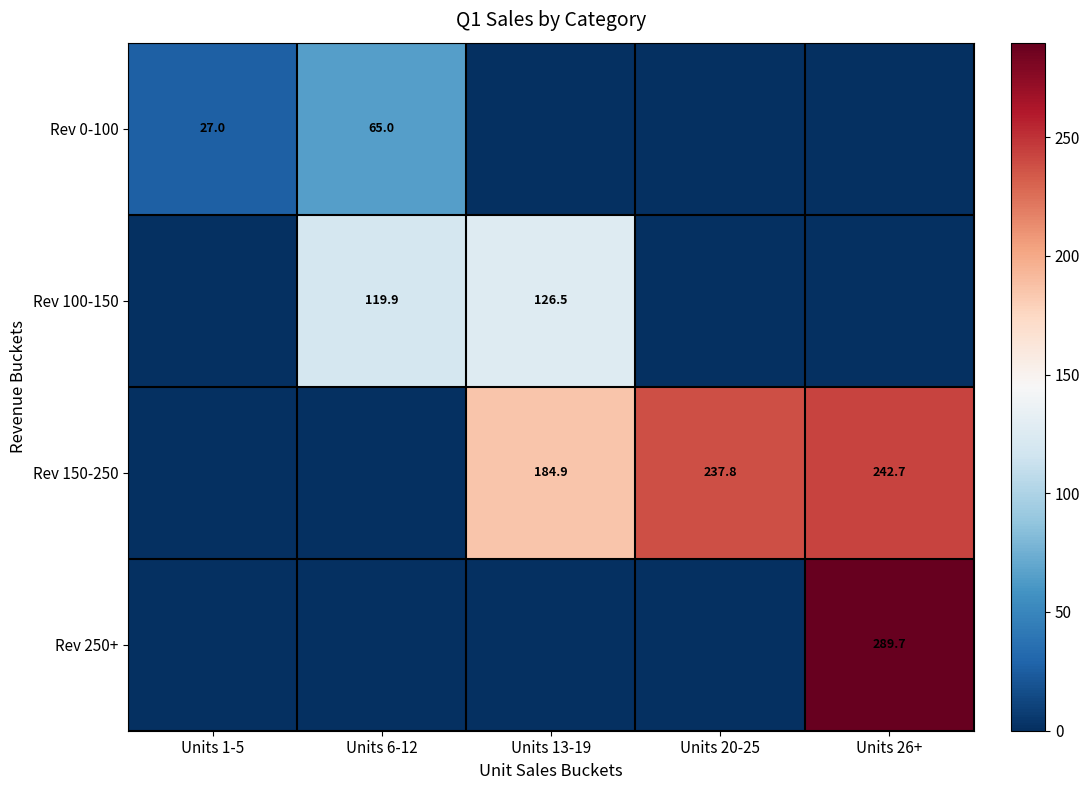

True or false: Rev 250+ has a value of 390.2 at Units 26+.

False